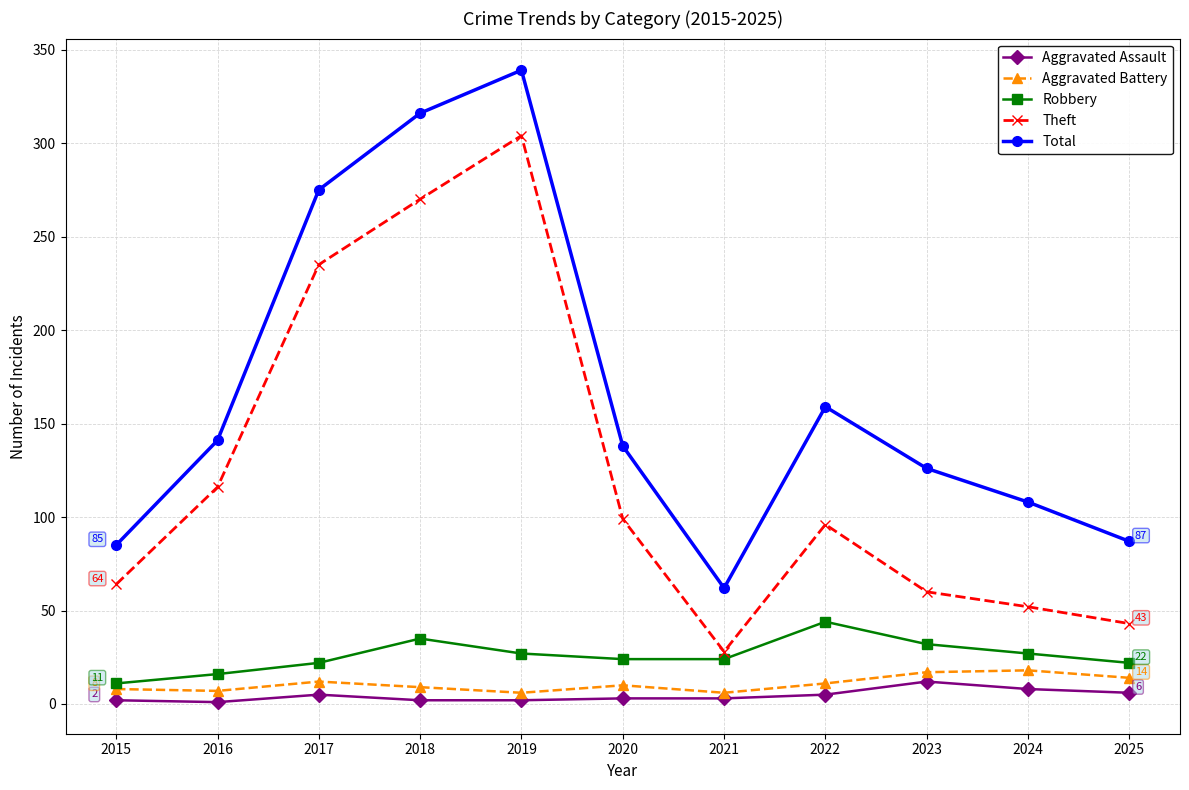

Between 2017 and 2025, which series saw the biggest shift?

Theft